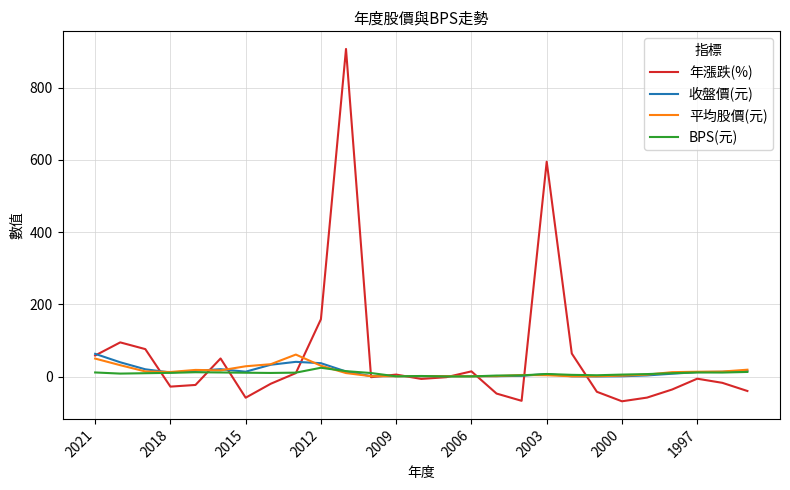

What is the greatest value displayed?

907.0